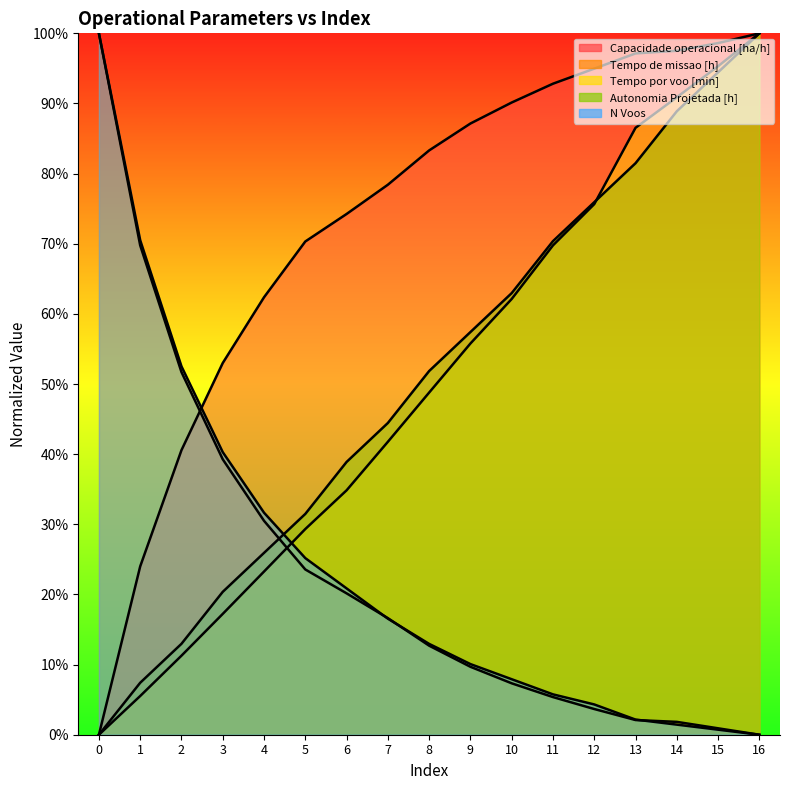

Rank the series by their maximum value, from highest to lowest.

Capacidade operacional [ha/h], Tempo de missao [h], Tempo por voo [min], Autonomia Projetada [h], N Voos